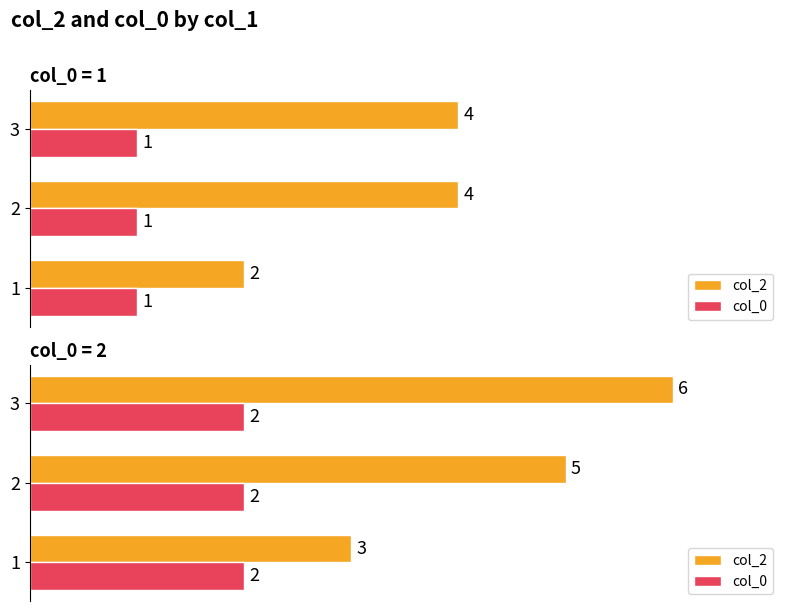

How many groups of bars are there?

3